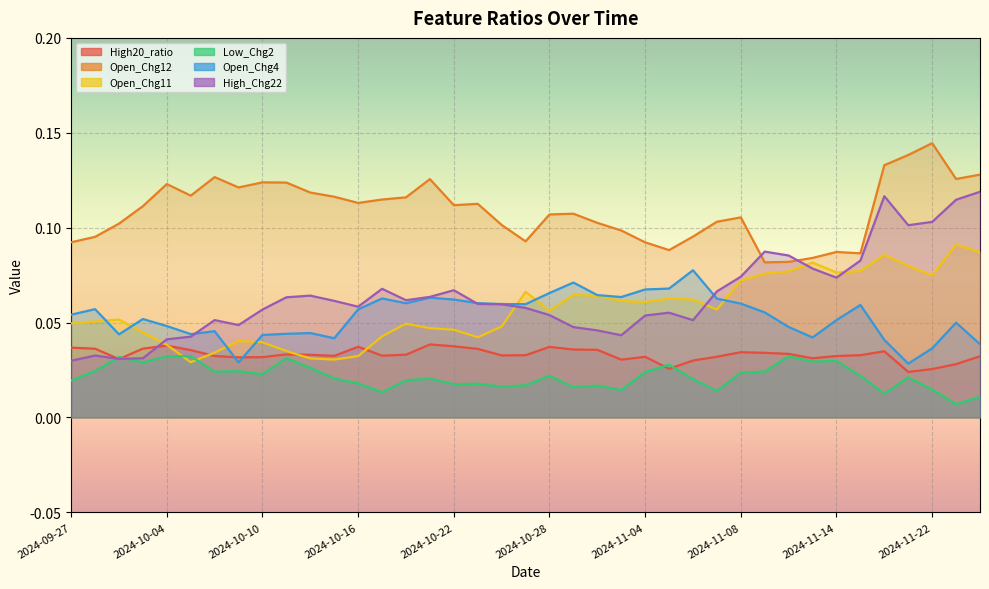

Where is the first local minimum for High_Chg22?

2024-10-01